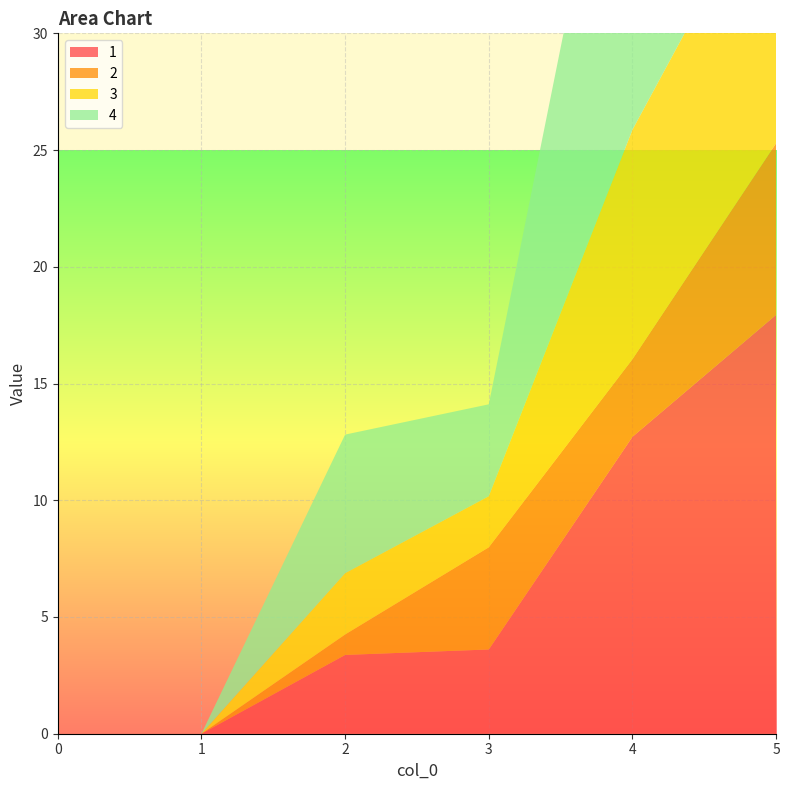

Reading left to right, what are all the values shown in this chart?

1: 0=0.0	1=0.0	2=3.4	3=3.6	4=12.7	5=17.9
2: 0=0.0	1=0.0	2=0.9	3=4.4	4=3.3	5=7.3
3: 0=0.0	1=0.0	2=2.6	3=2.2	4=9.8	5=12.0
4: 0=0.0	1=0.0	2=5.9	3=3.9	4=18.8	5=23.8